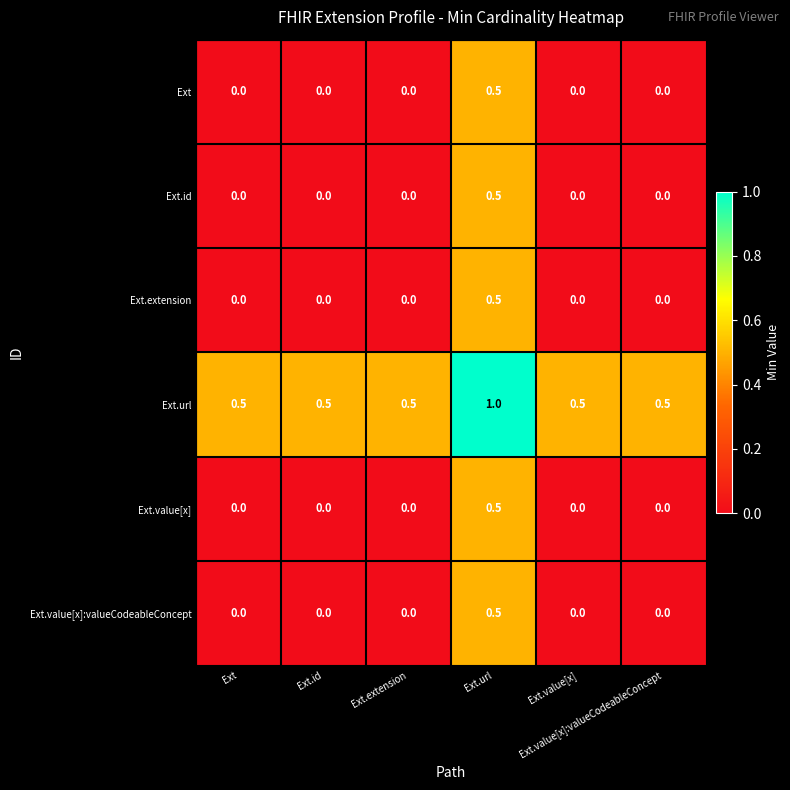

How many data points does each series have?

6